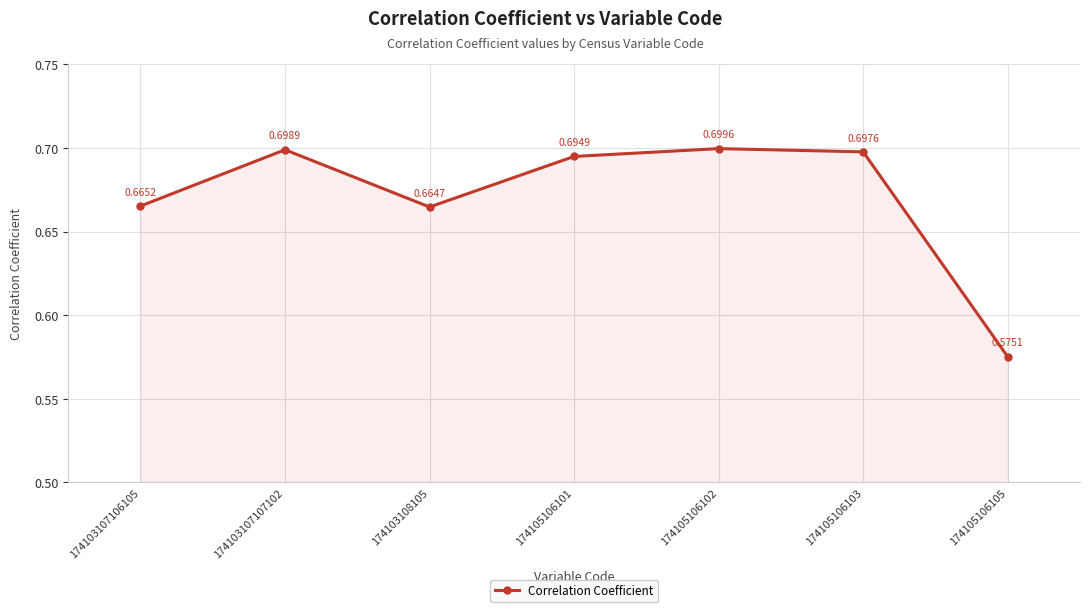

Which has a higher value, 174103108105 or 174105106101?

174105106101